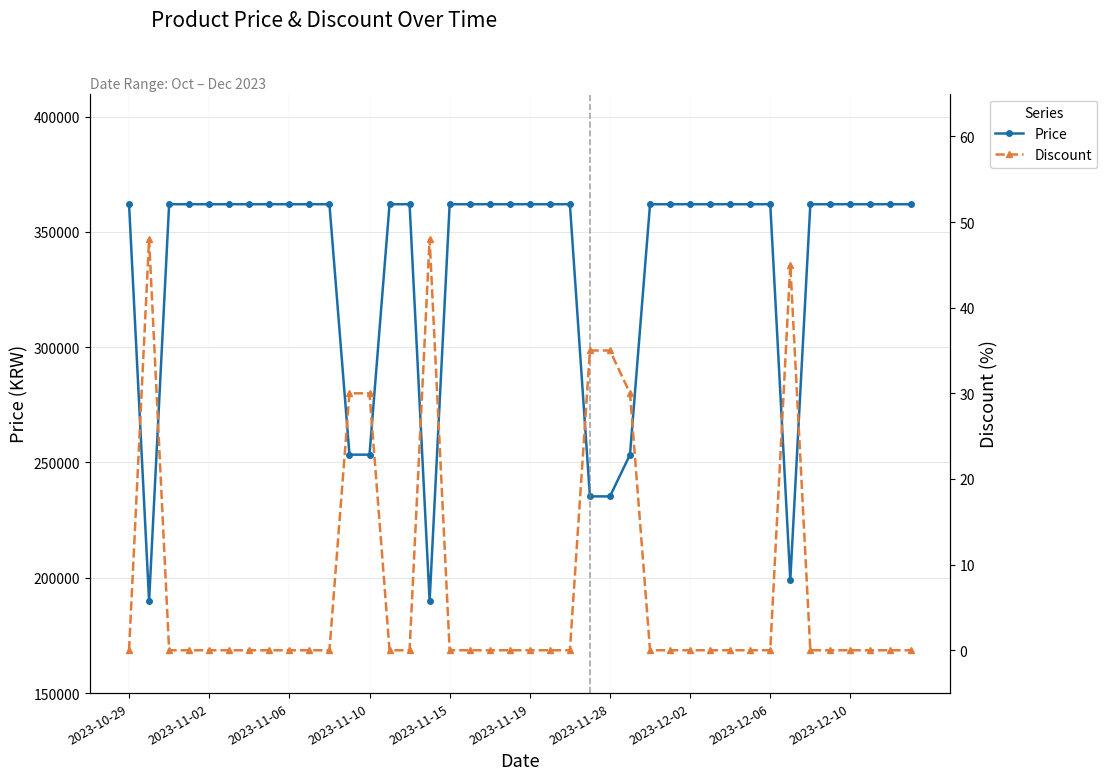

What is the total value across all series at 2023-12-10?

362000